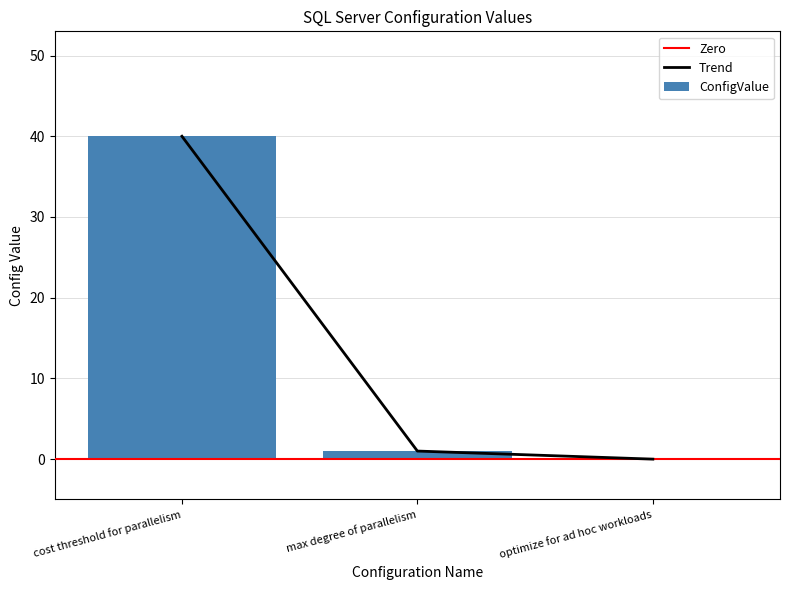

Are the bars horizontal?

No